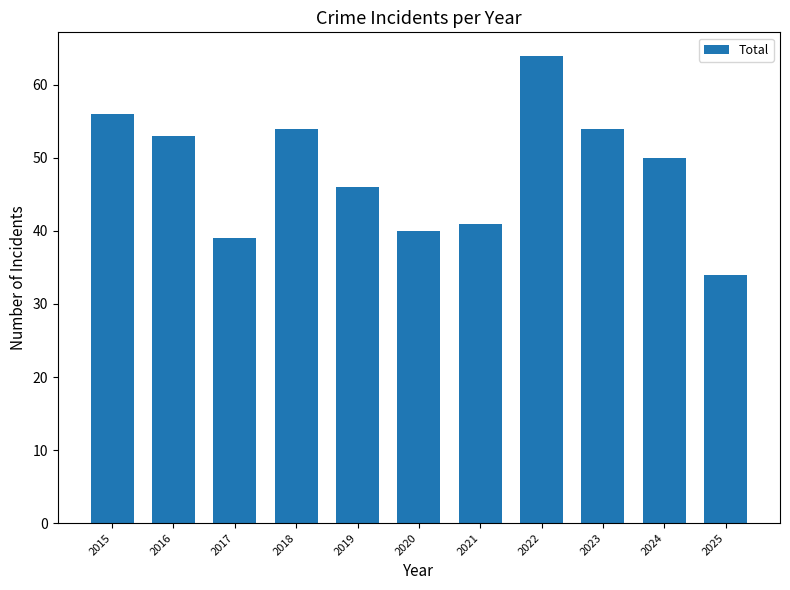

What is the sum of the values at 2025 and 2022?

98